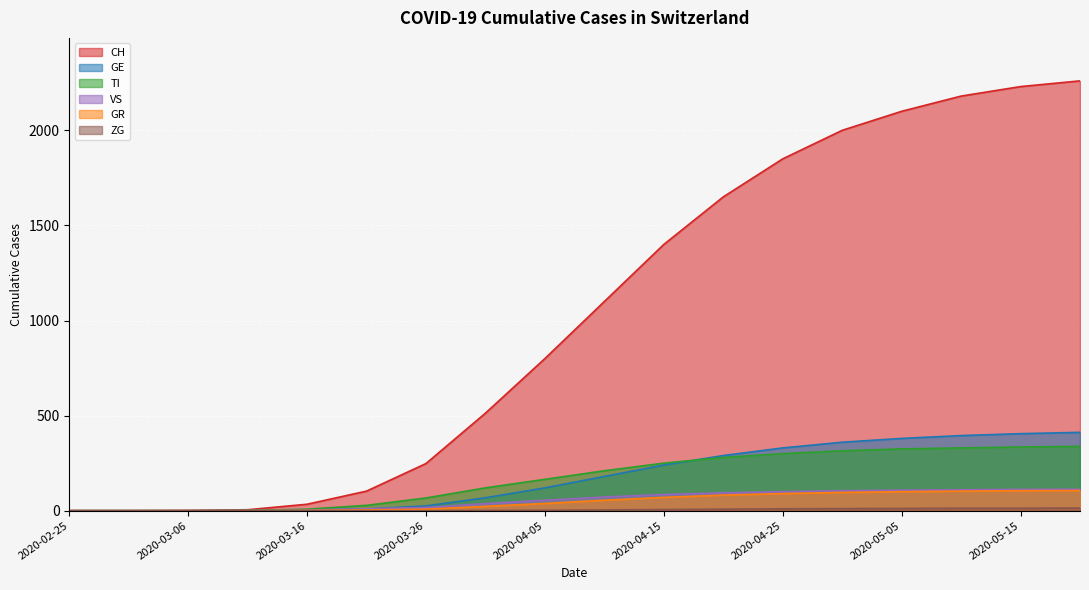

What is the sum of the GR values at 2020-04-10 and 2020-03-26?

63